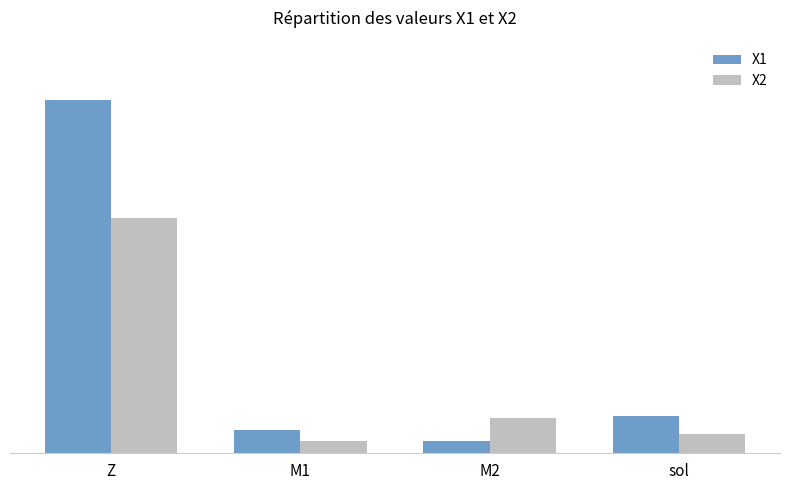

What is the label of the 2nd bar from the right?

M2